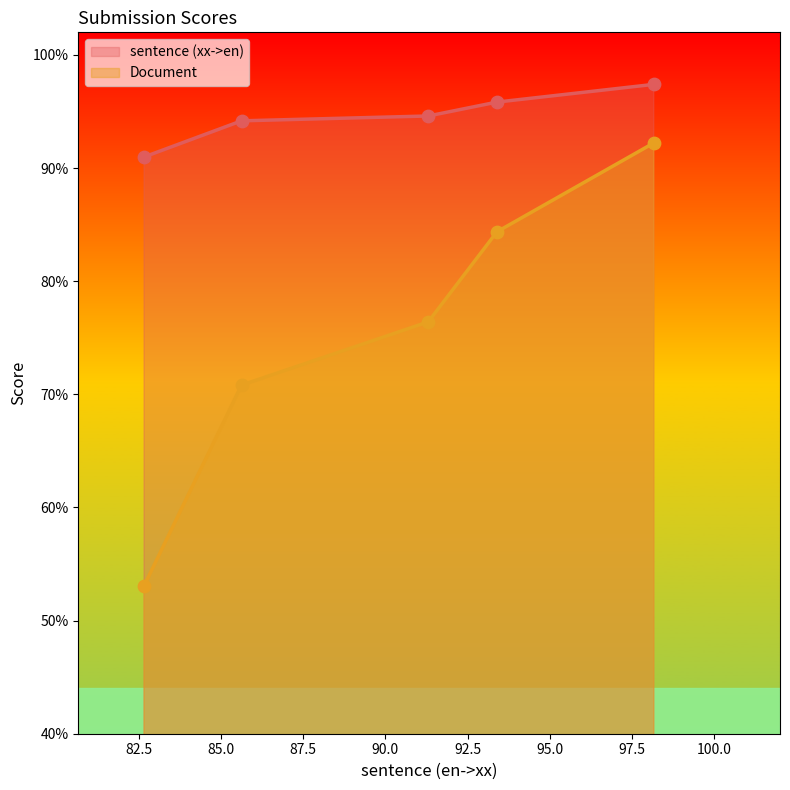

At which category is the sum across all series the highest?

98.161954